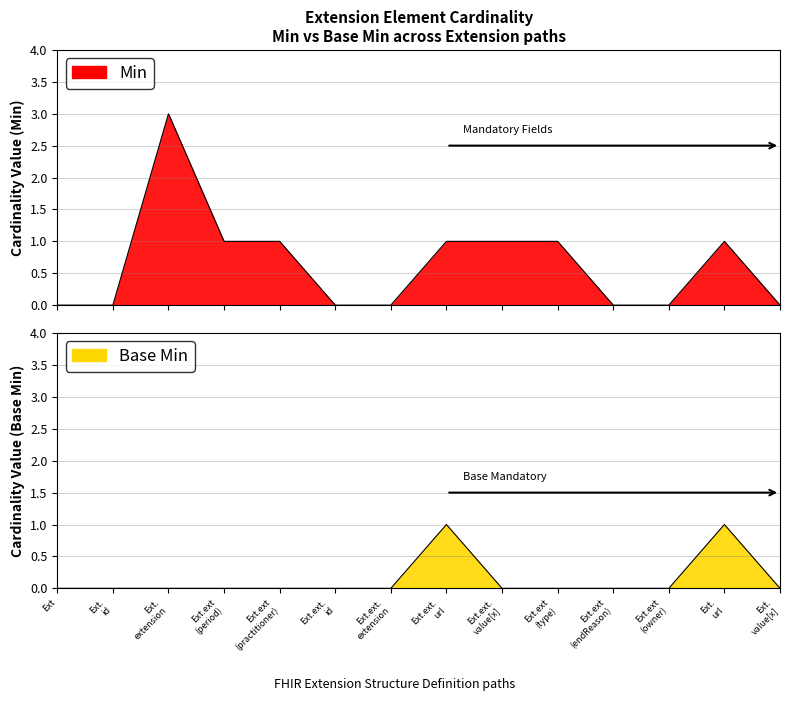

Rank the series by their maximum value, from lowest to highest.

Base Min, Min